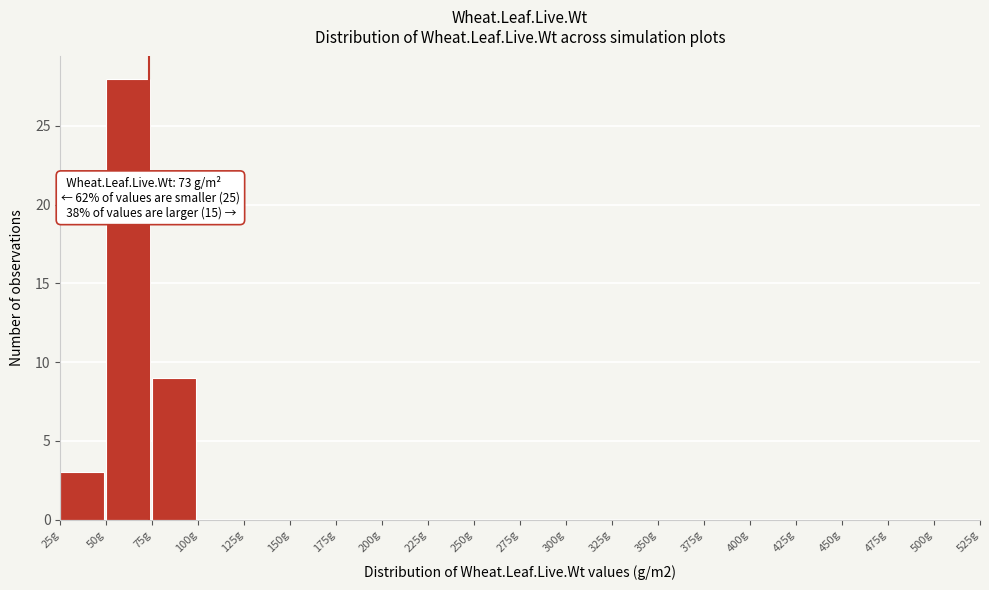

Over which range of the x-axis is the bar tallest?

50 to 75